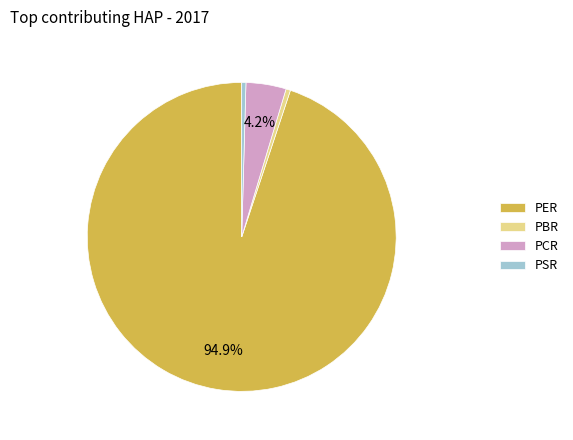

What percentage is the PER slice, to the nearest percent?

95%